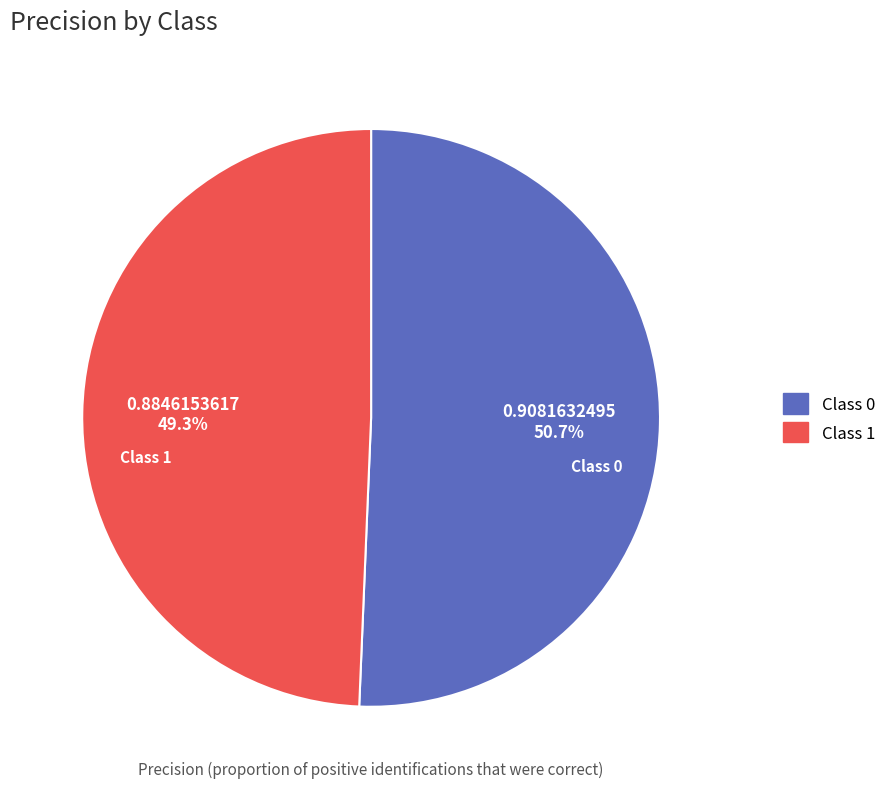

Rank the categories by value from lowest to highest.

Class 1, Class 0